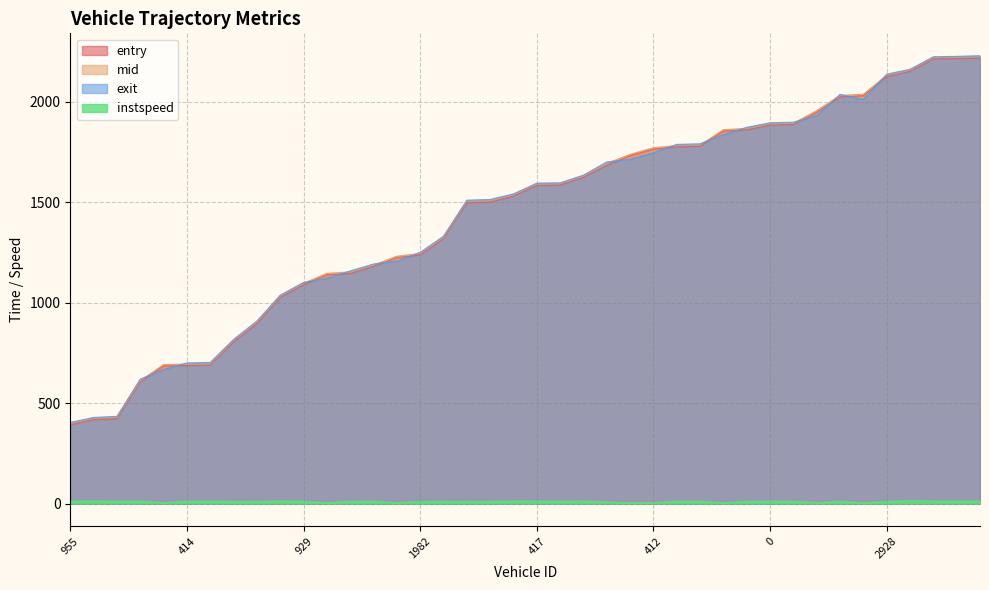

Reading right to left, list all the values displayed in this chart.

entry: 2217.6	2214.7	2212.9	2151.2	2124.8	2030.6	2023.8	1948.3	1886.1	1883.6	1859.6	1854.4	1778.0	1775.0	1764.2	1731.7	1683.1	1623.8	1585.3	1583.6	1530.1	1500.4	1496.5	1318.3	1237.0	1224.7	1180.2	1145.0	1139.0	1089.5	1026.0	895.6	804.7	690.3	687.1	685.4	605.5	422.5	417.9	392.3
mid: 2224.2	2221.1	2219.3	2157.0	2132.1	2037.4	2031.4	1956.0	1893.0	1890.4	1867.4	1861.4	1785.1	1782.1	1771.3	1738.6	1693.3	1630.1	1592.0	1590.3	1536.6	1508.1	1504.3	1325.4	1245.2	1231.4	1187.4	1153.1	1146.4	1096.3	1033.0	903.3	812.2	696.2	694.2	692.4	612.1	429.4	424.5	399.3
exit: 2229.0	2225.9	2223.8	2161.6	2137.4	2012.0	2036.7	1931.5	1898.4	1895.4	1872.8	1836.7	1790.6	1787.9	1746.2	1713.3	1700.6	1634.9	1596.8	1595.0	1541.6	1513.7	1510.1	1330.6	1250.7	1207.1	1192.5	1158.2	1121.4	1101.0	1037.5	908.9	817.6	702.9	700.4	667.6	619.8	434.4	429.1	404.2
instspeed: 12.8	13.1	13.1	15.4	11.5	5.0	12.0	5.0	12.3	12.6	11.9	5.0	12.4	12.6	5.0	5.0	8.4	13.4	12.5	13.4	13.3	11.6	11.0	11.8	11.6	5.0	12.3	11.7	5.0	12.3	14.1	10.8	11.3	13.4	12.3	5.0	13.2	12.4	14.1	12.5